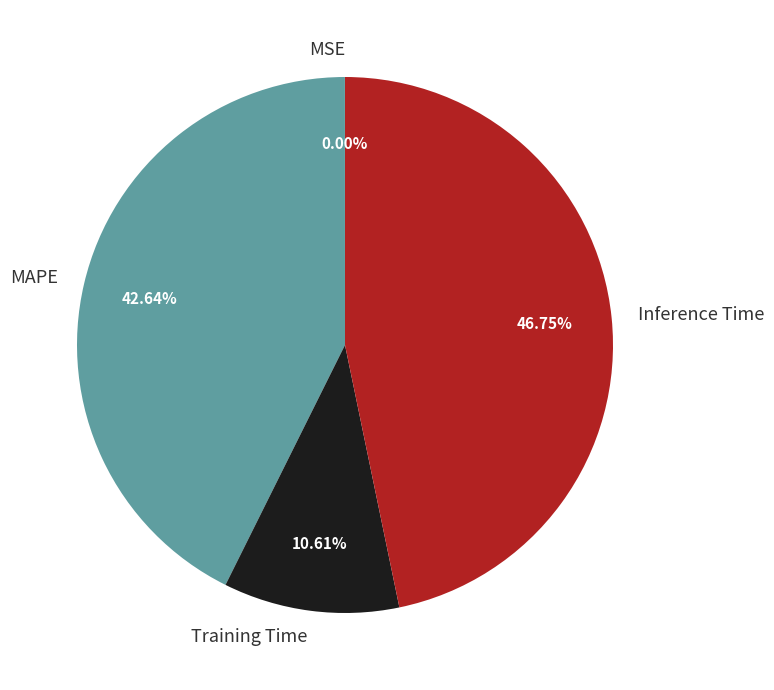

Which category has the biggest portion of the pie?

Inference Time